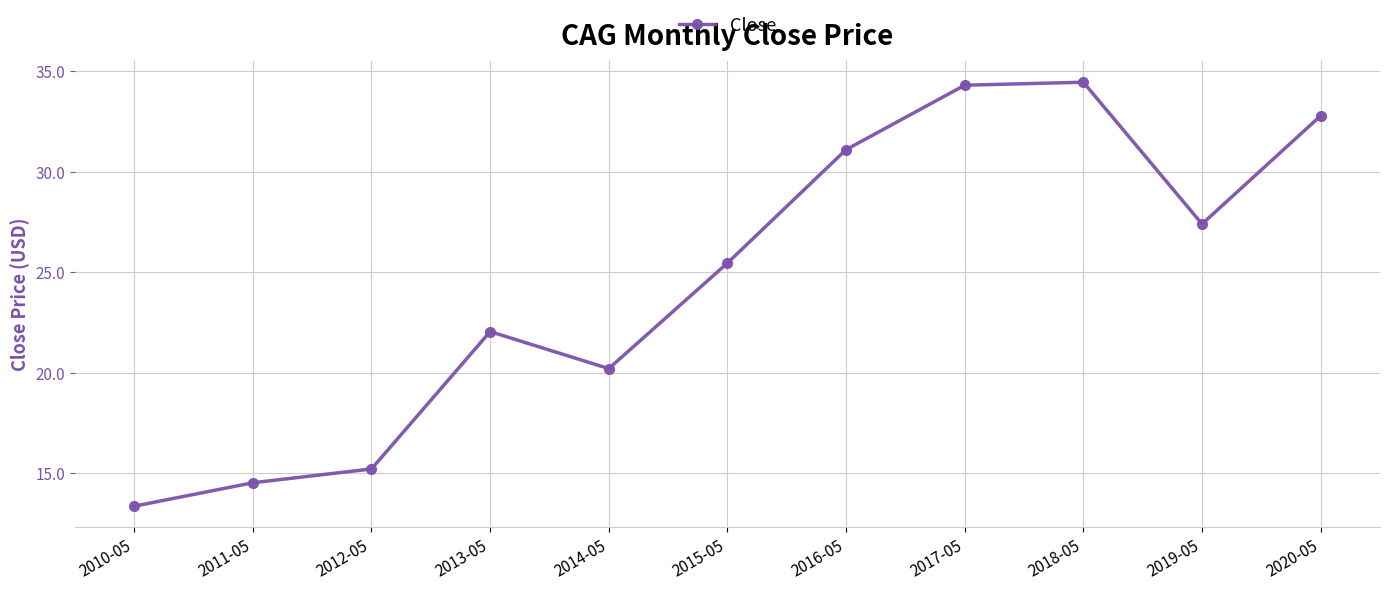

What is the average value?

24.6